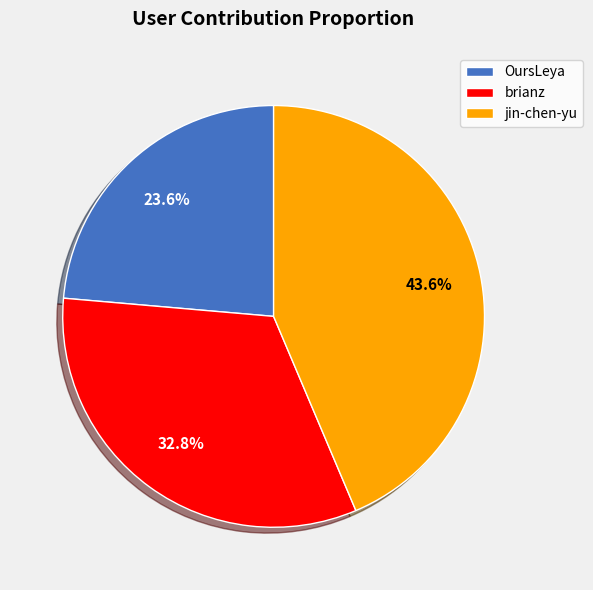

How many segments does this pie chart have?

3